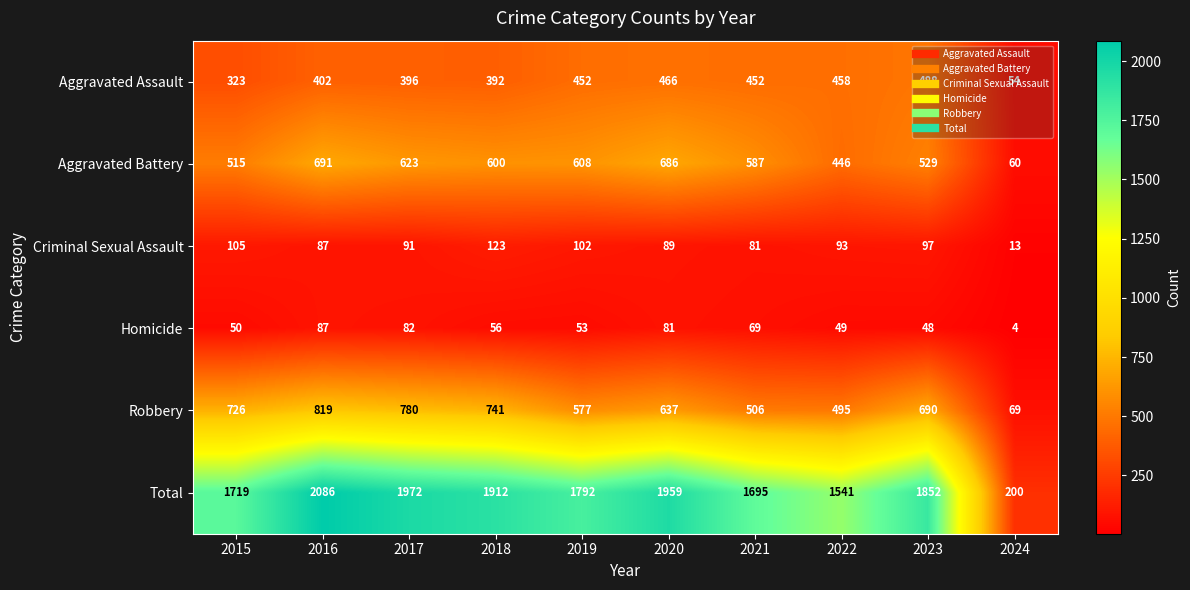

At 2022, list the series in order from smallest to largest.

Homicide, Criminal Sexual Assault, Aggravated Battery, Aggravated Assault, Robbery, Total